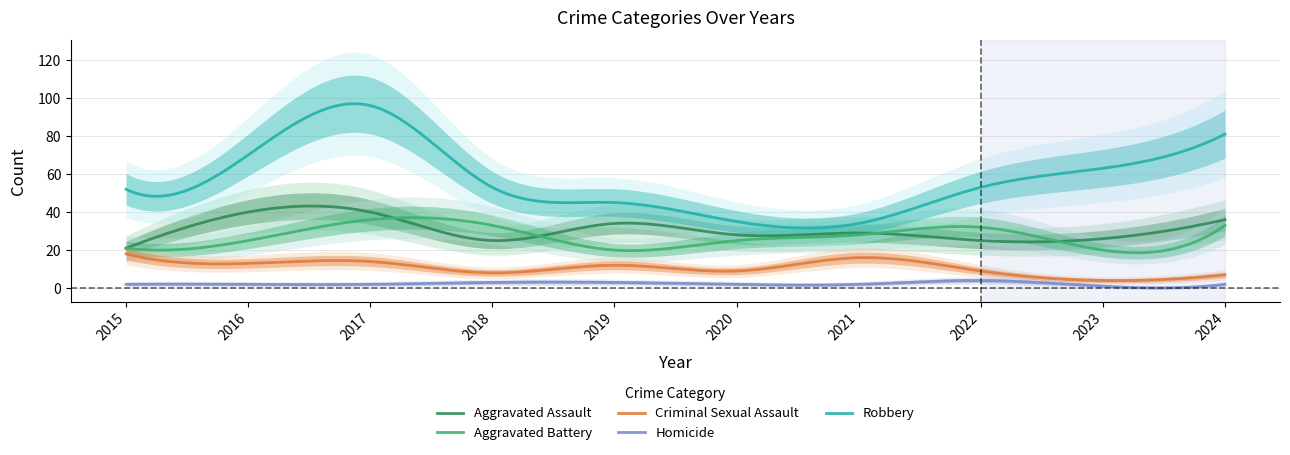

At which label does Criminal Sexual Assault first exceed 12?

2015